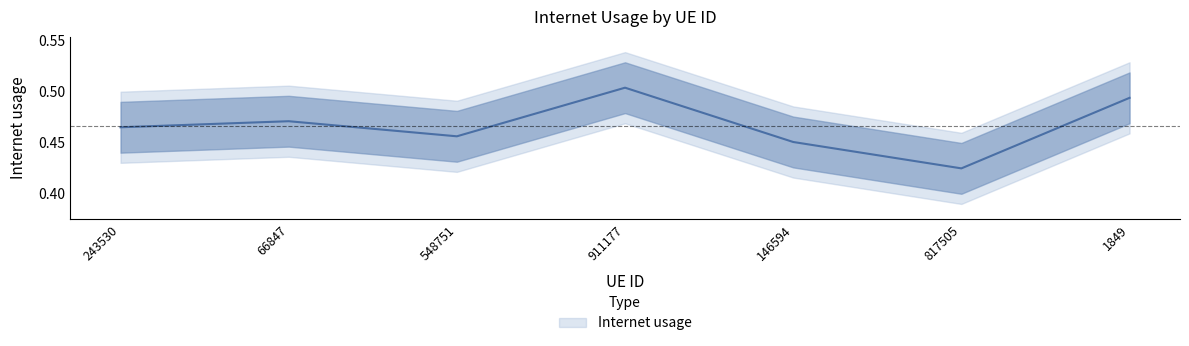

At which label is the value closest to 0?

817505